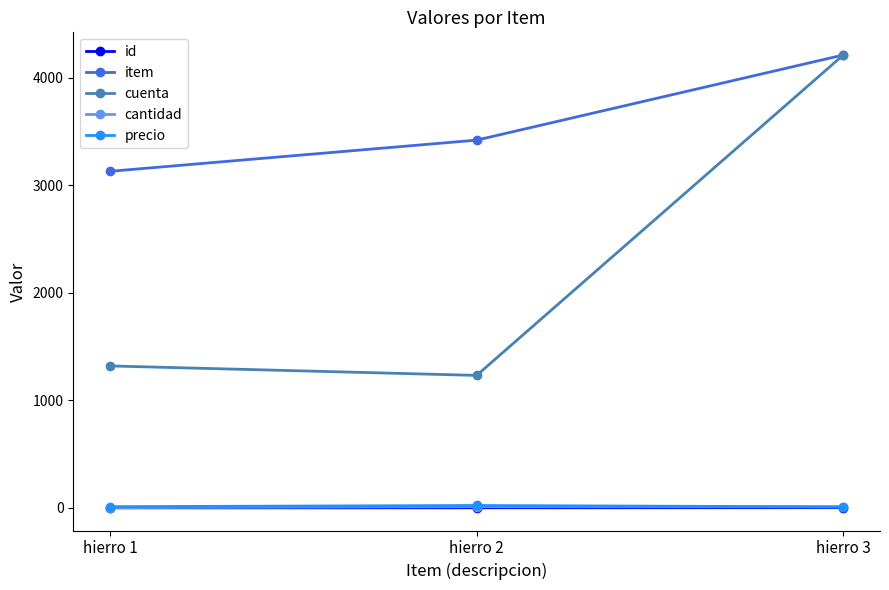

Which series has the largest range (max minus min)?

cuenta